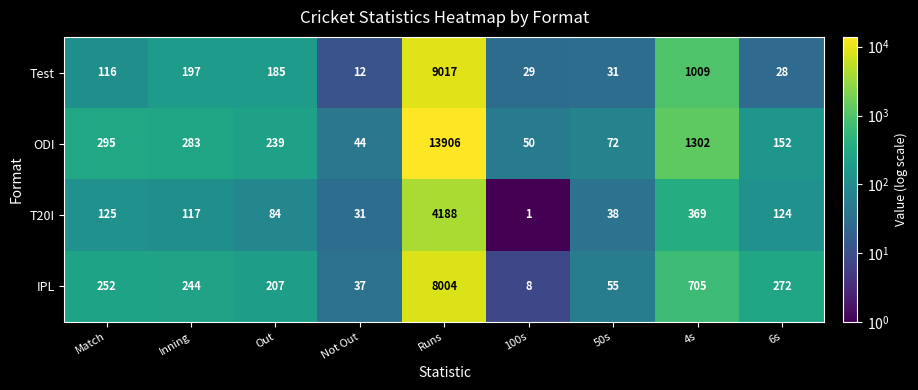

How many categories are shown in the chart?

9